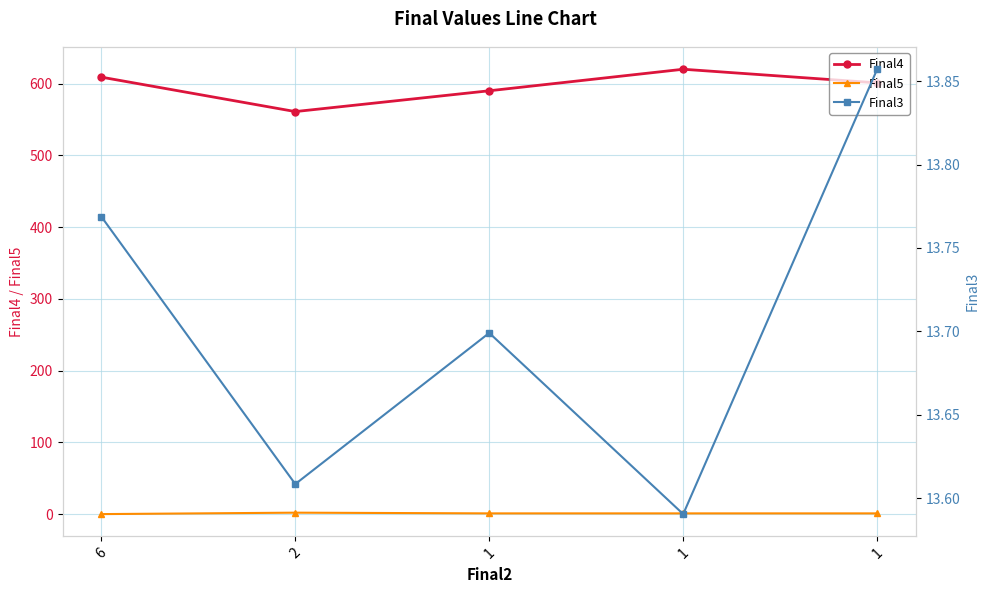

Is it true that Final5 equals 3.1 at 2?

False